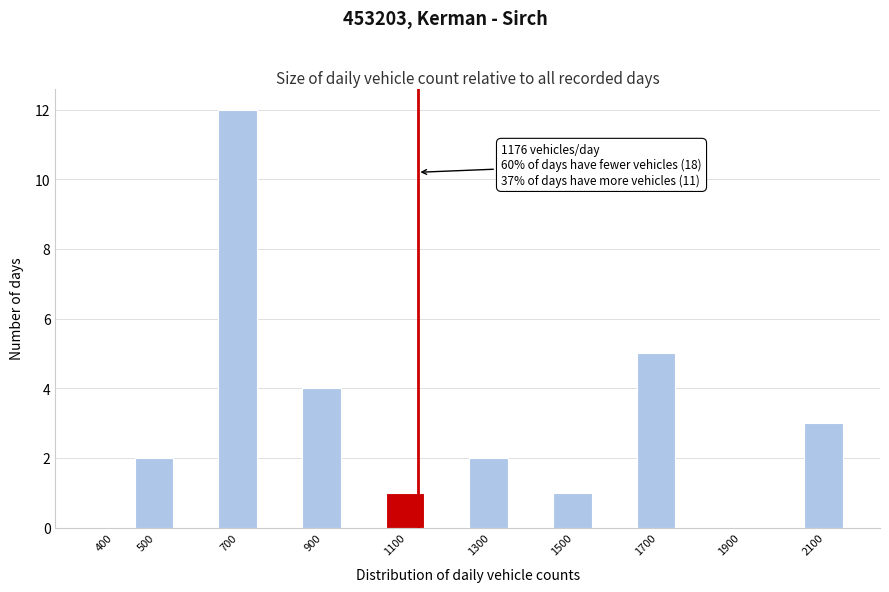

Reading left to right, transcribe all the data shown in this chart.

400=0	500=2	700=12	900=4	1100=1	1300=2	1500=1	1700=5	1900=0	2100=3